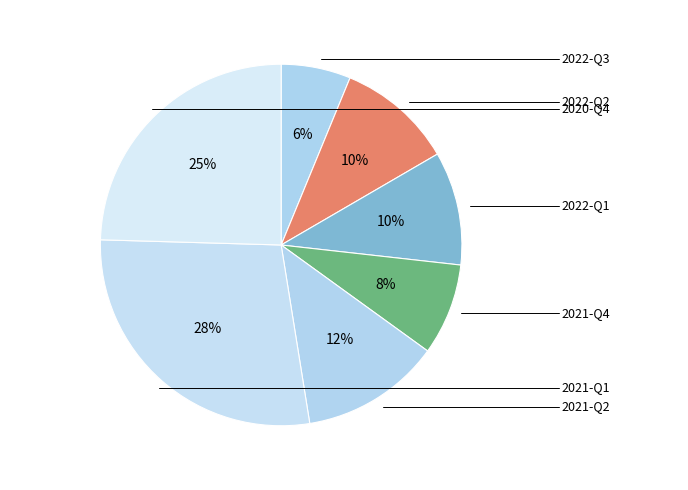

What is the largest slice in the pie chart?

2021-Q1